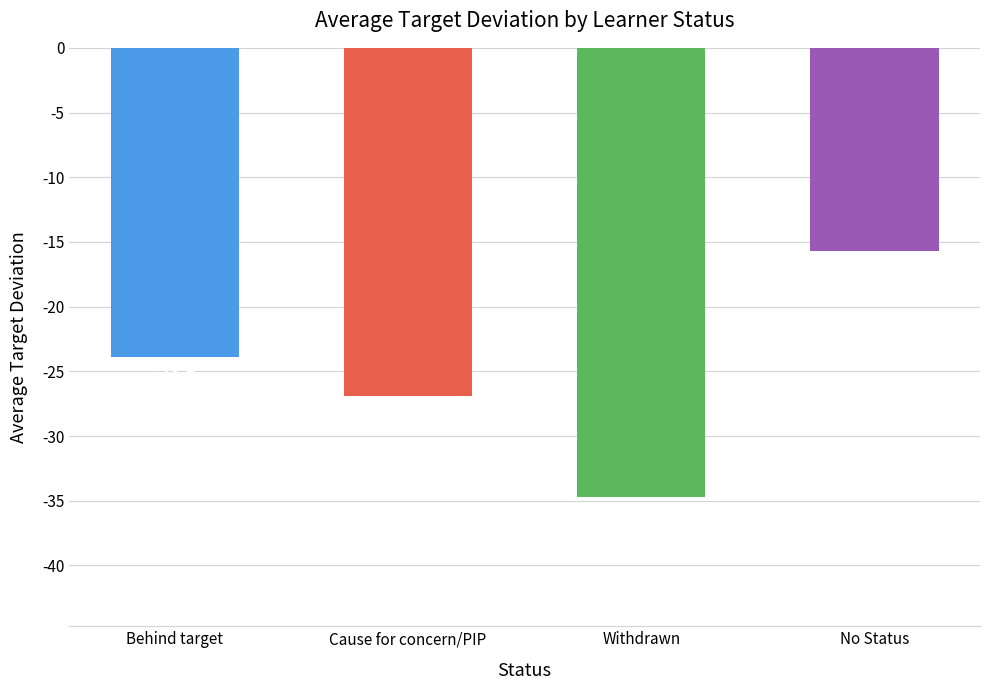

List the labels in order of value, smallest first.

Withdrawn, Cause for concern/PIP, Behind target, No Status